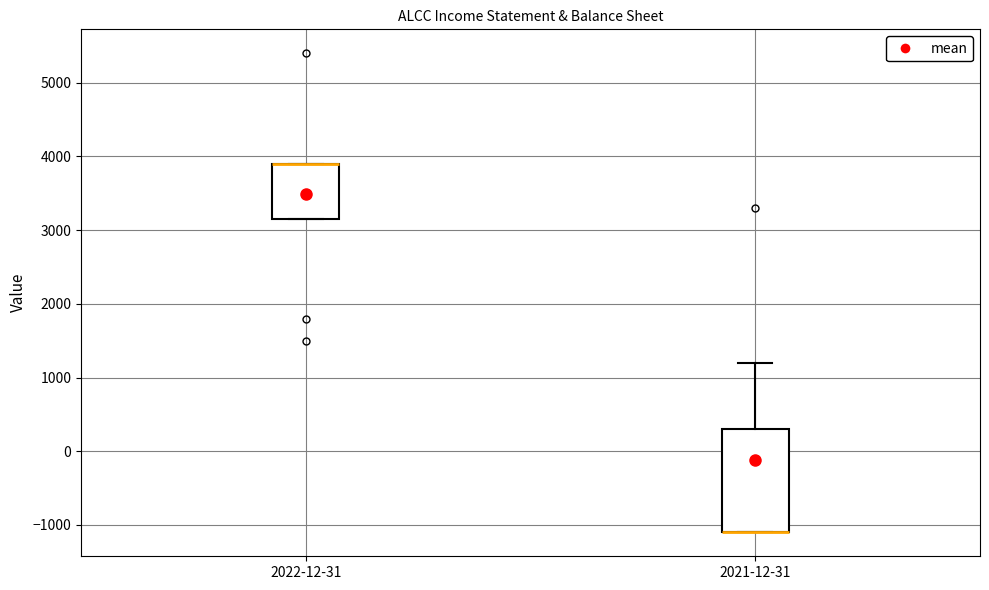

Reading left to right, transcribe this box plot: for each box, give where its median line is, the range the box spans, and where its two whiskers end, as read against the y-axis. The values are not printed on the chart, so give them approximately, as read against the axis.

2022-12-31: median 3900 (drawn on the box's upper edge), box 3200 to 3900, whiskers 3200 to 3900
2021-12-31: median -1100 (drawn on the box's lower edge), box -1100 to 300, whiskers -1100 to 1200